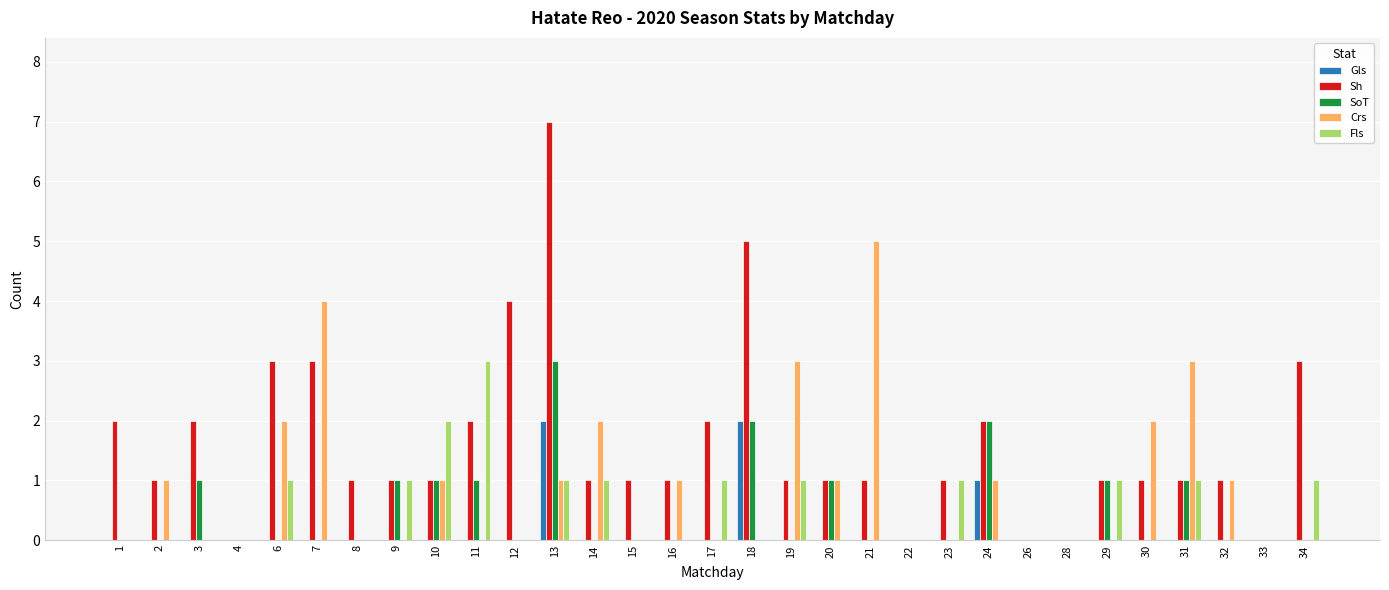

Is it true that Fls equals 2 at 12?

False